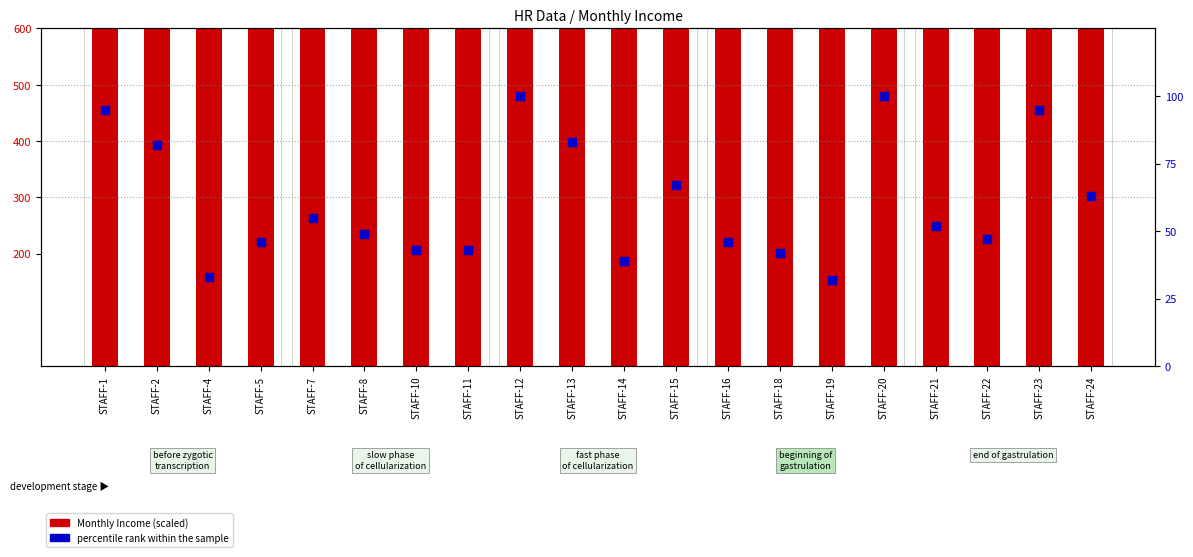

Which series has the widest spread of Y values?

Monthly Income (scaled)